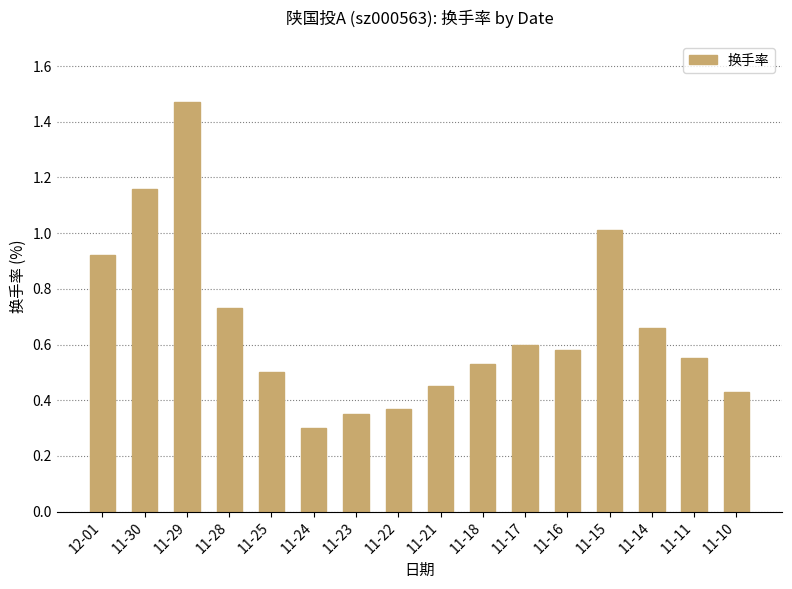

What is the change in value from 12-01 to 11-18?

-0.4